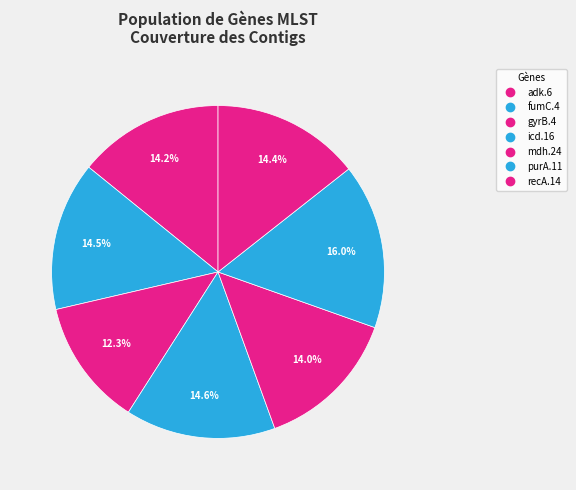

Count the number of slices in the pie.

7